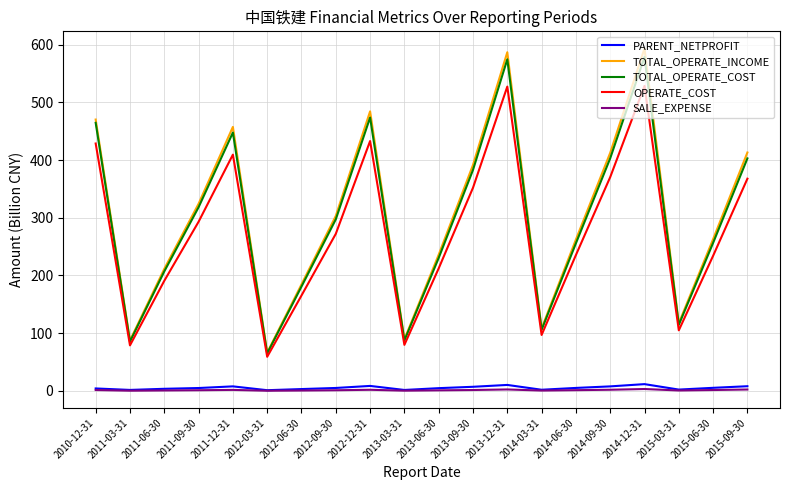

At which label does TOTAL_OPERATE_INCOME reach its minimum?

2012-03-31